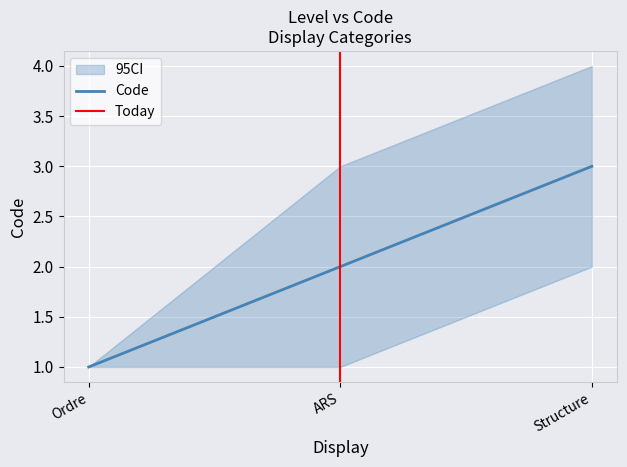

What is the value of the 3rd point from the left?

3